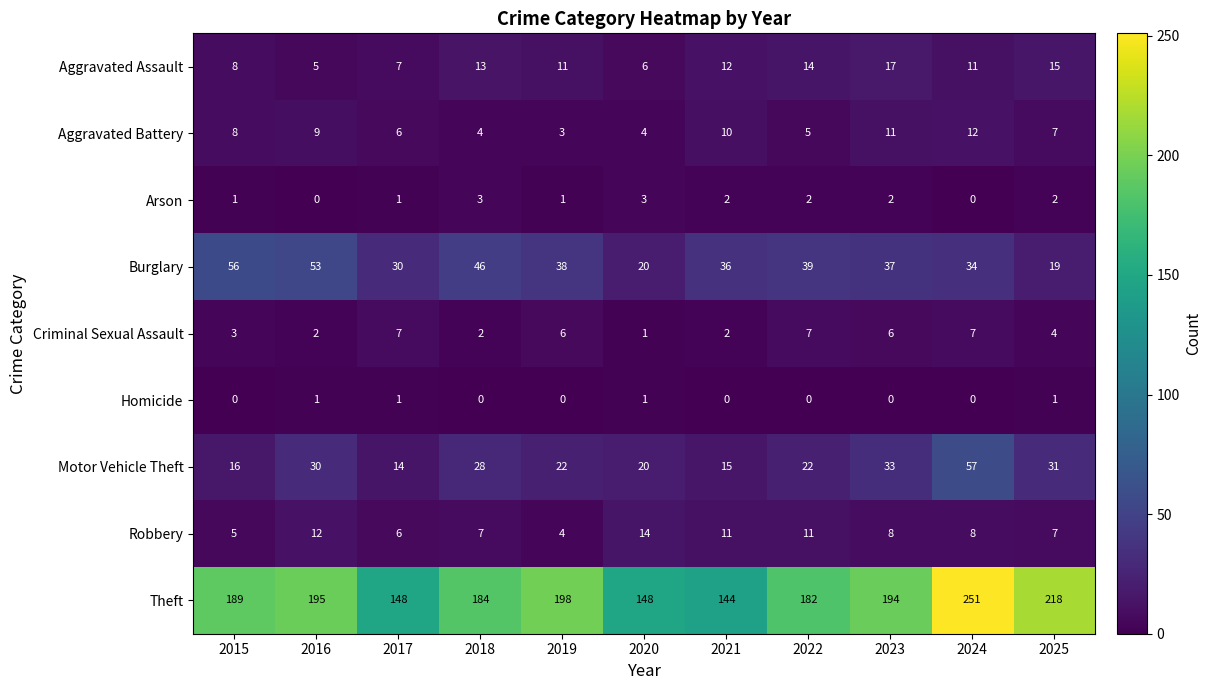

True or false: Burglary has a value of 30 at 2020.

False